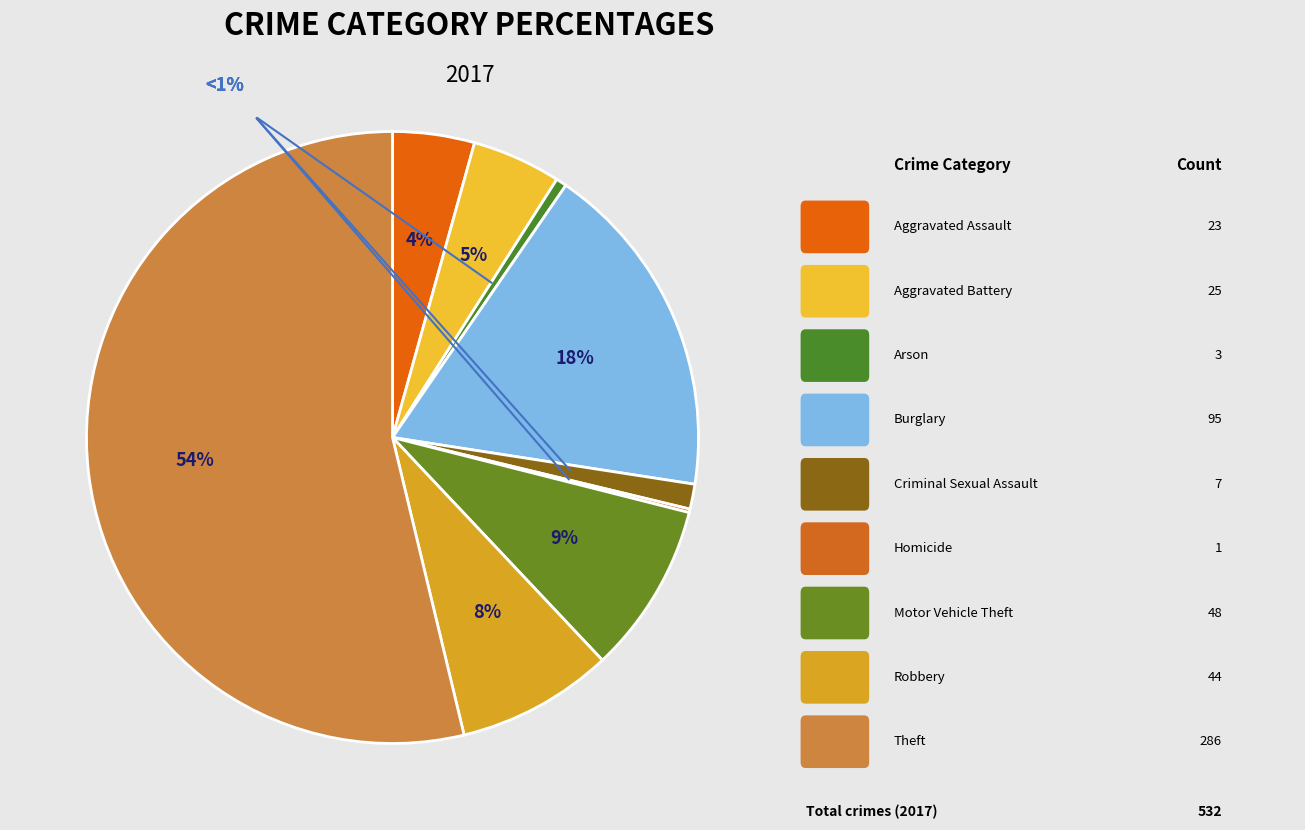

Between Burglary and Theft, which is larger?

Theft